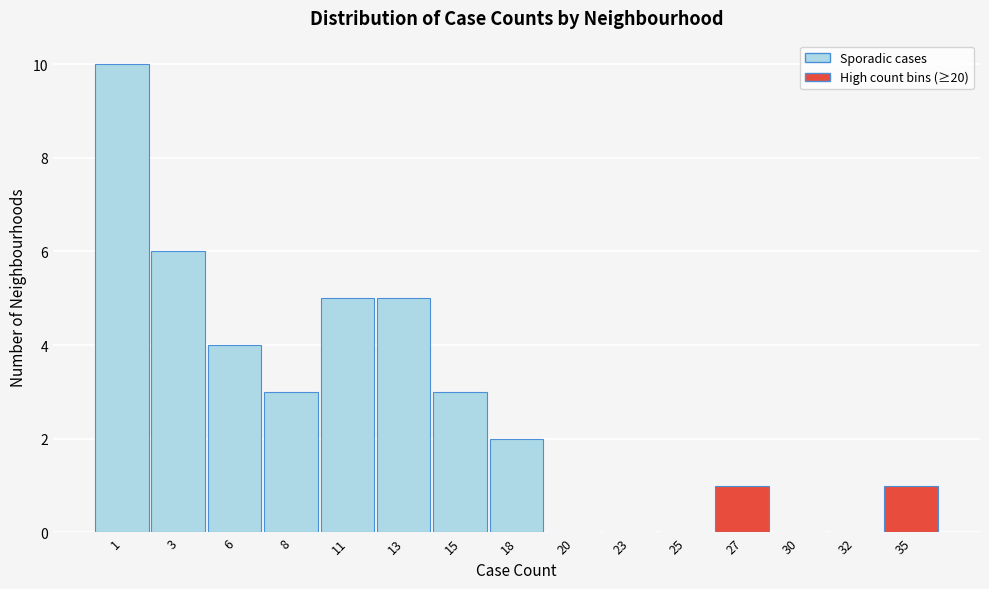

Reading right to left, extract all data points from this chart.

35=1	32=0	30=0	27=1	25=0	23=0	20=0	18=2	15=3	13=5	11=5	8=3	6=4	3=6	1=10